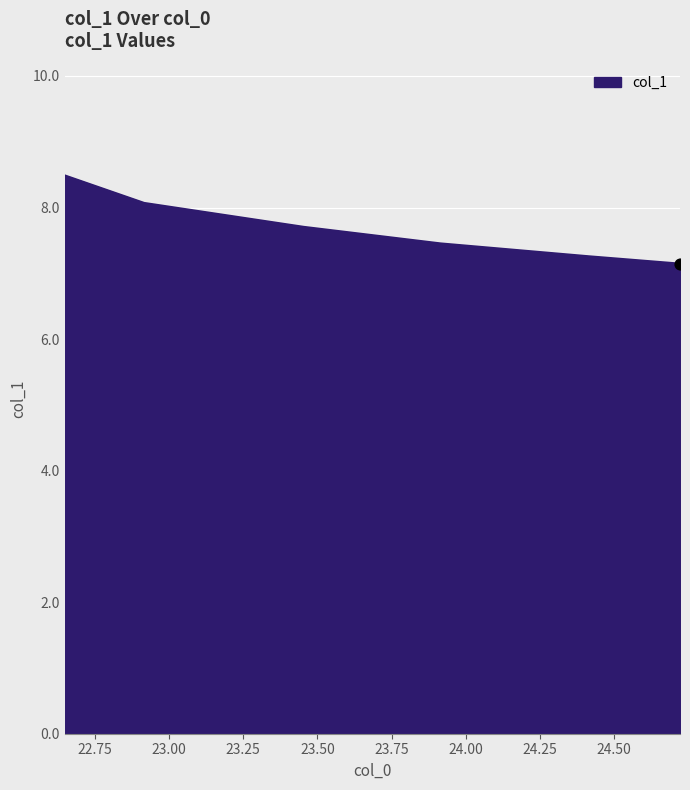

What is the smallest value displayed?

7.1